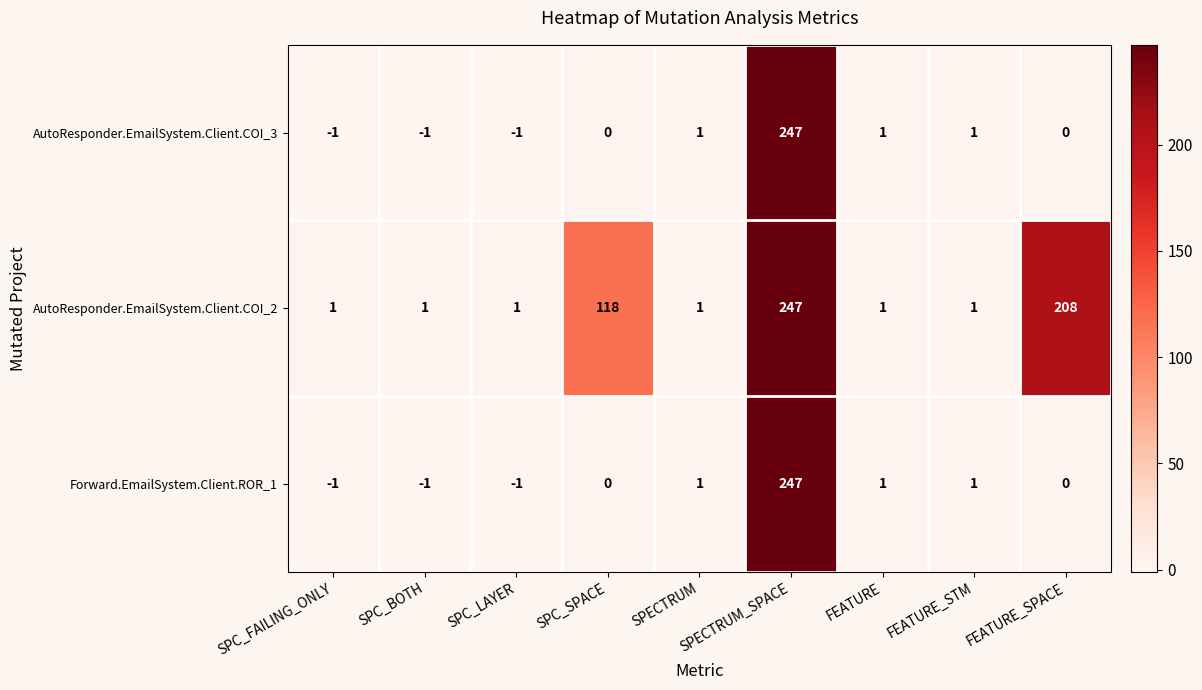

Which series has the largest total across all categories?

AutoResponder.EmailSystem.Client.COI_2